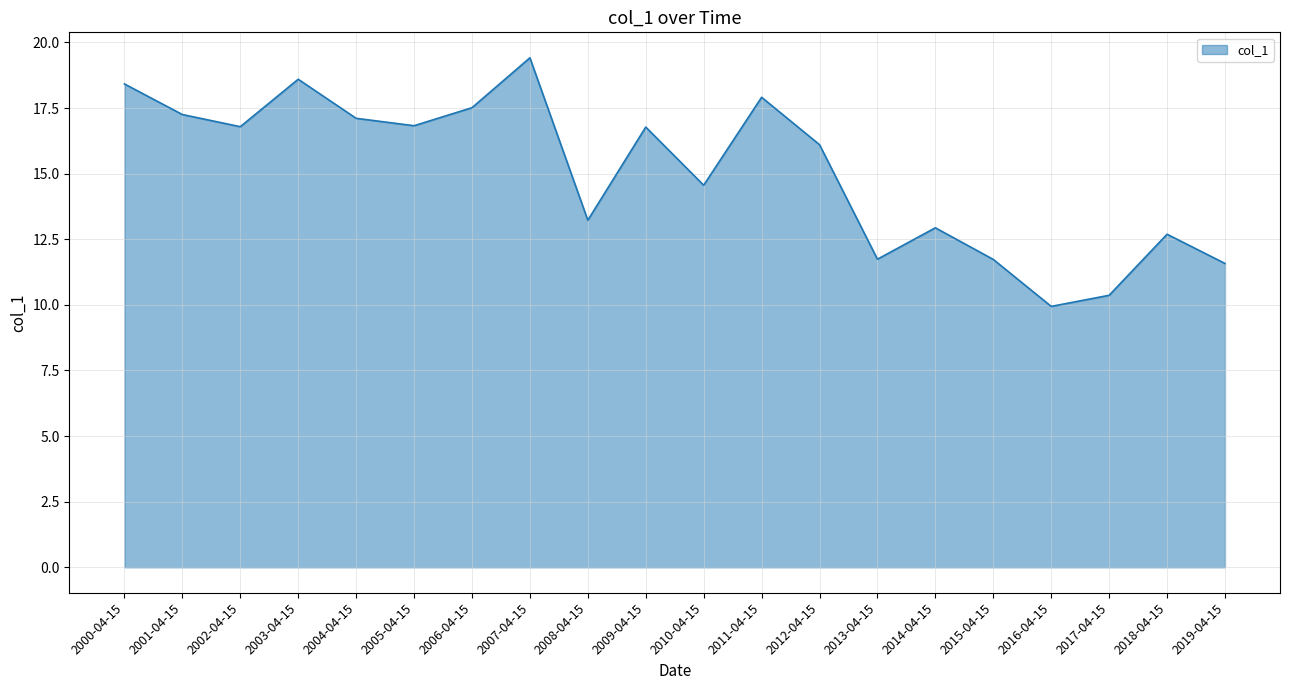

Which has a higher value, 2008-04-15 or 2007-04-15?

2007-04-15